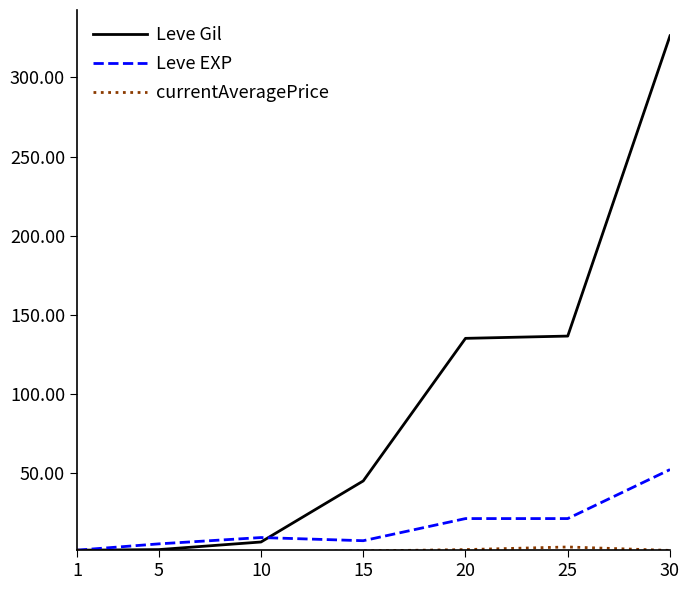

Which series has the largest range (max minus min)?

Leve Gil